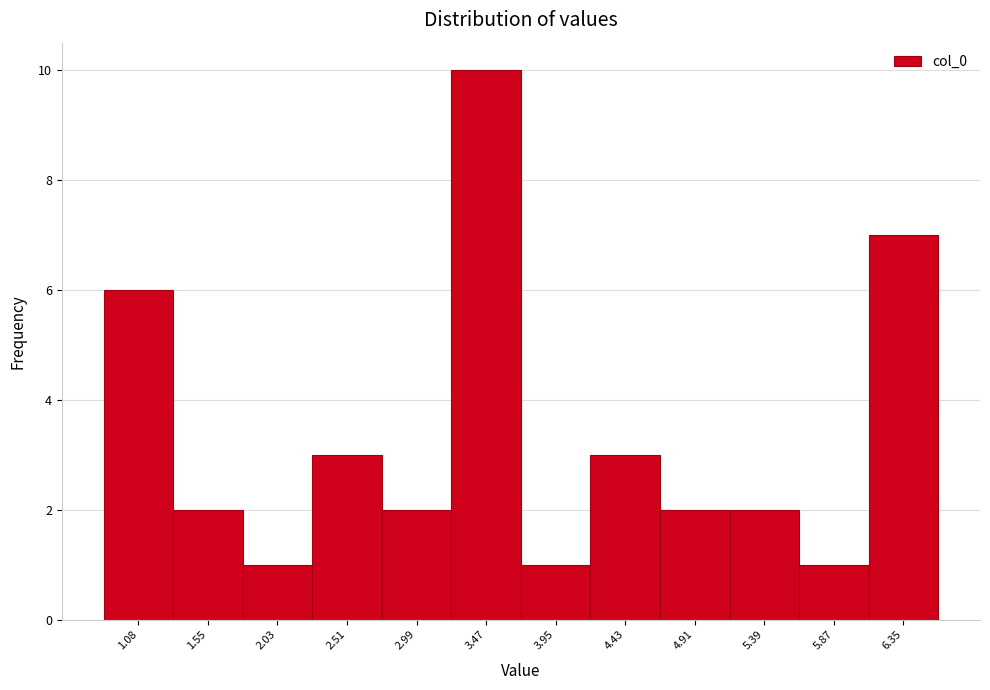

Reading left to right, what are all the values shown in this chart?

1.08=6	1.55=2	2.03=1	2.51=3	2.99=2	3.47=10	3.95=1	4.43=3	4.91=2	5.39=2	5.87=1	6.35=7